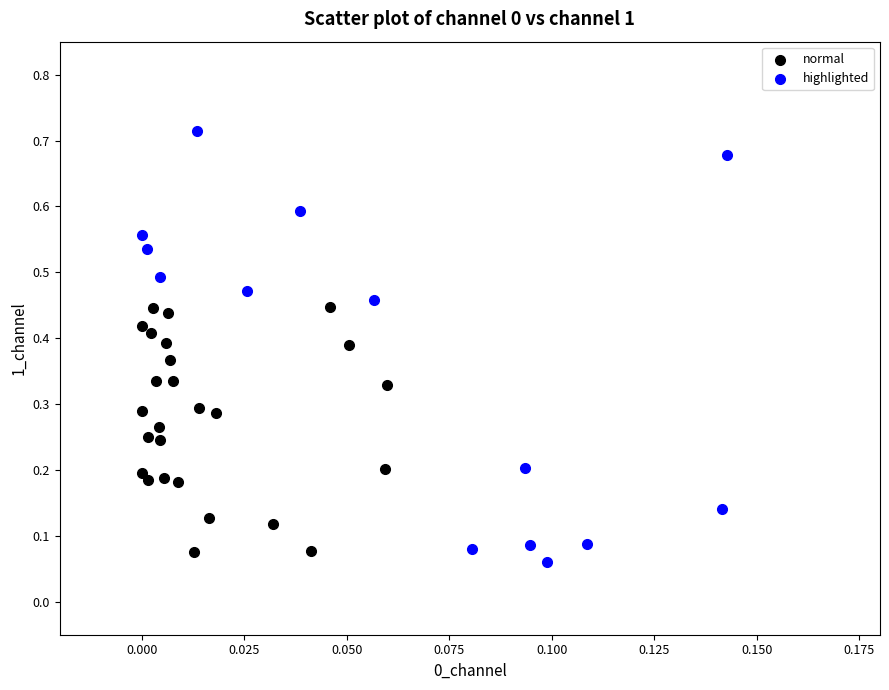

Which series contains the lowest Y value?

highlighted